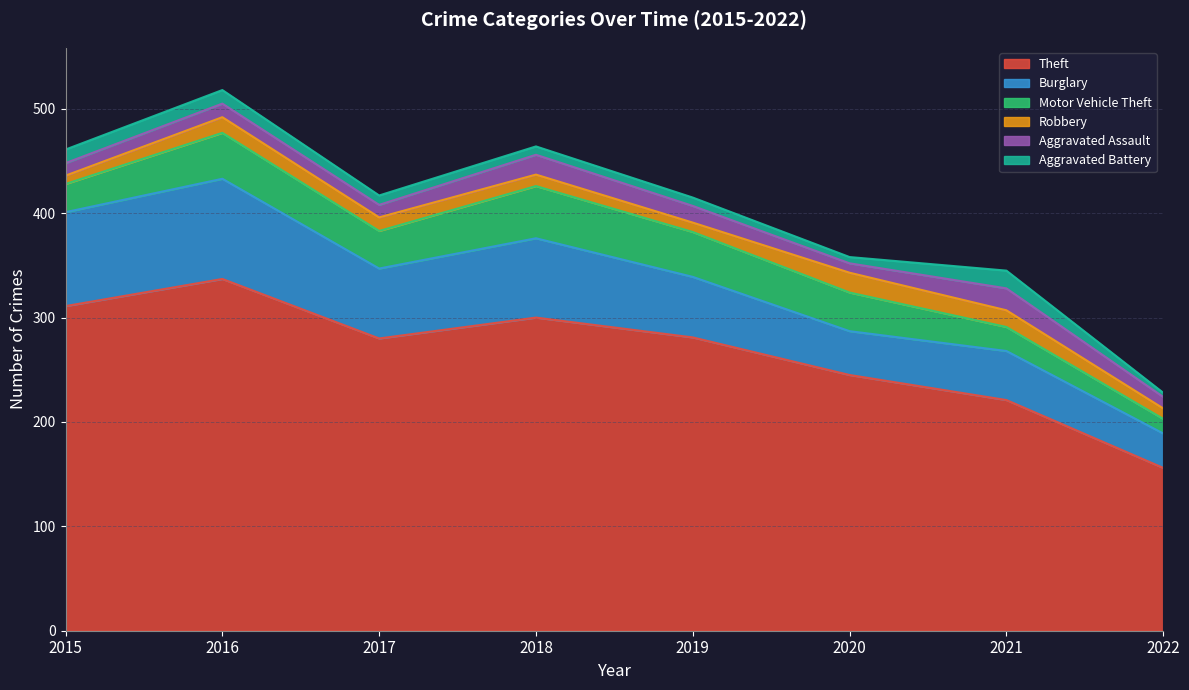

Reading right to left, transcribe all the data shown in this chart.

Theft: 156	221	245	281	300	280	337	311
Burglary: 33	47	42	58	76	67	96	90
Motor Vehicle Theft: 14	23	37	43	50	36	44	27
Robbery: 10	16	19	9	11	13	15	8
Aggravated Assault: 11	21	9	16	19	12	13	12
Aggravated Battery: 4	17	6	8	8	9	13	13